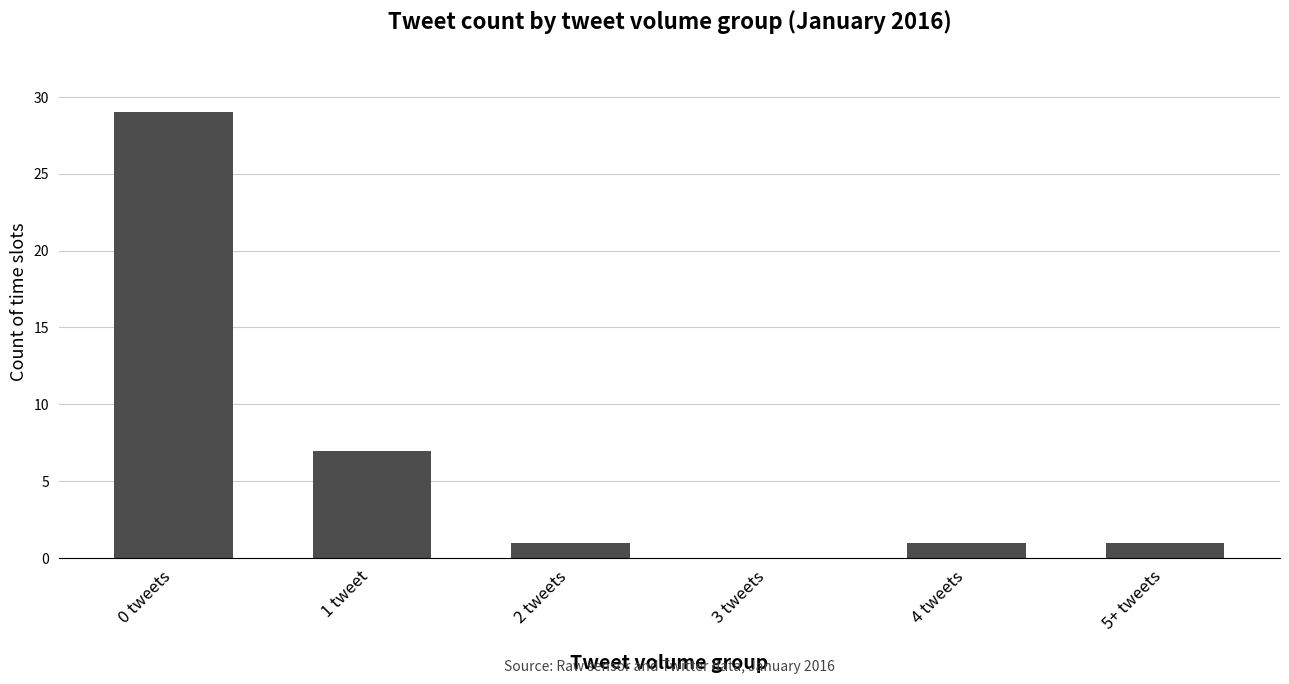

Between 5+ tweets and 0 tweets, which is larger?

0 tweets